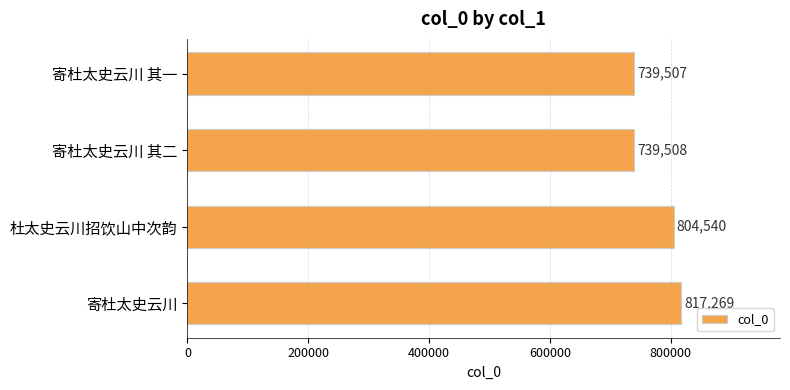

What is the change in value from 寄杜太史云川 其二 to 寄杜太史云川?

+77761